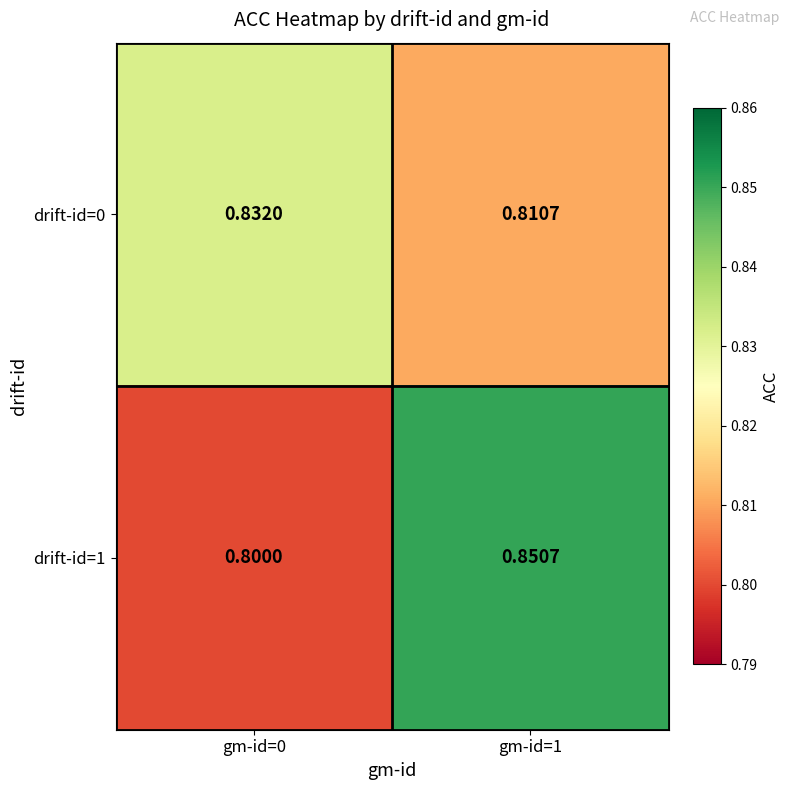

Which series changed the most between gm-id=0 and gm-id=1?

drift-id=1